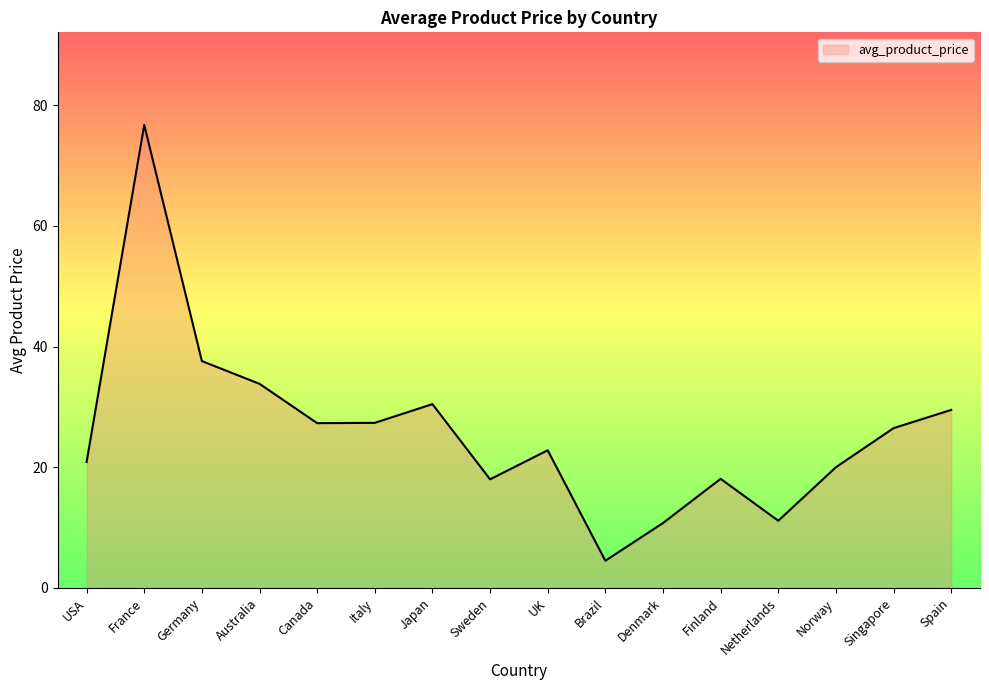

How many values exceed 26?

8